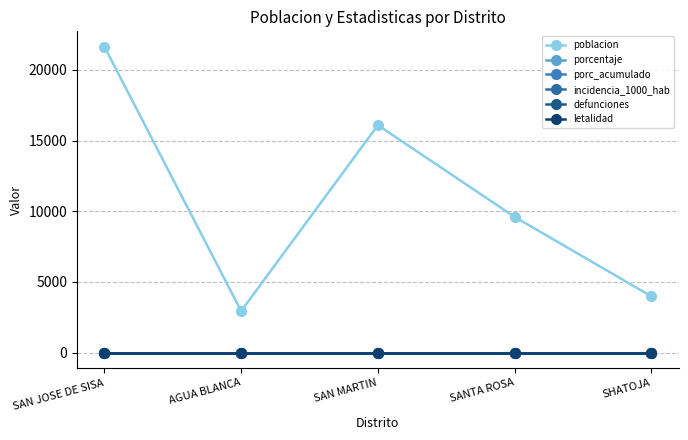

Reading right to left, transcribe all the data shown in this chart.

poblacion: 3977	9598	16094	2936	21652
porcentaje: 0	0	0	0	0
porc_acumulado: 0	0	0	0	0
incidencia_1000_hab: 0	0	0	0	0
defunciones: 0	0	0	0	0
letalidad: 0	0	0	0	0